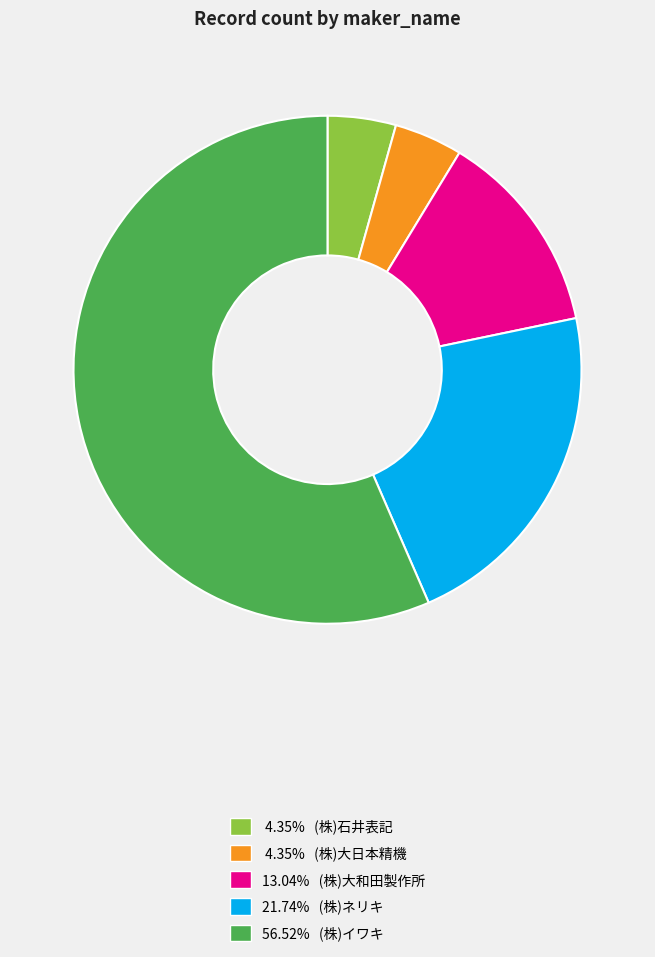

Is there any slice that represents more than half of the pie?

Yes